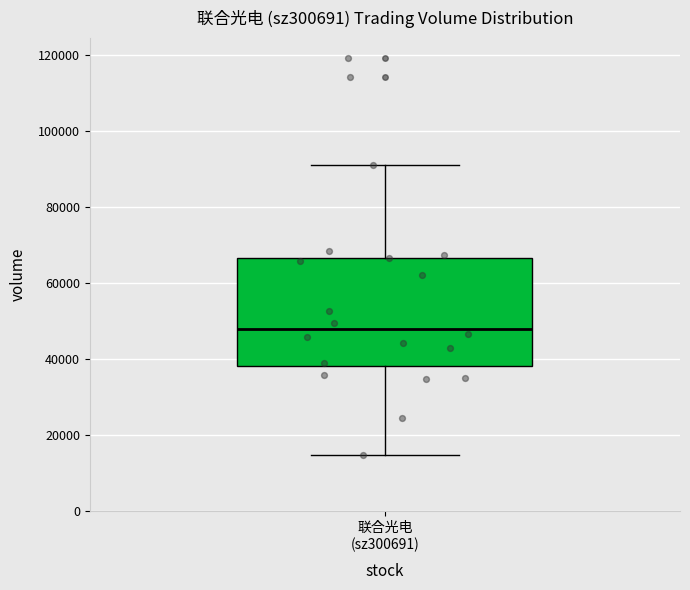

Read this box plot against the y-axis: the position of the median line, the range covered by the box, and the ends of both whiskers. The values are not printed on the chart, so give them approximately, as read against the axis.

median 48000, box 38000 to 66000, whiskers 14000 to 92000